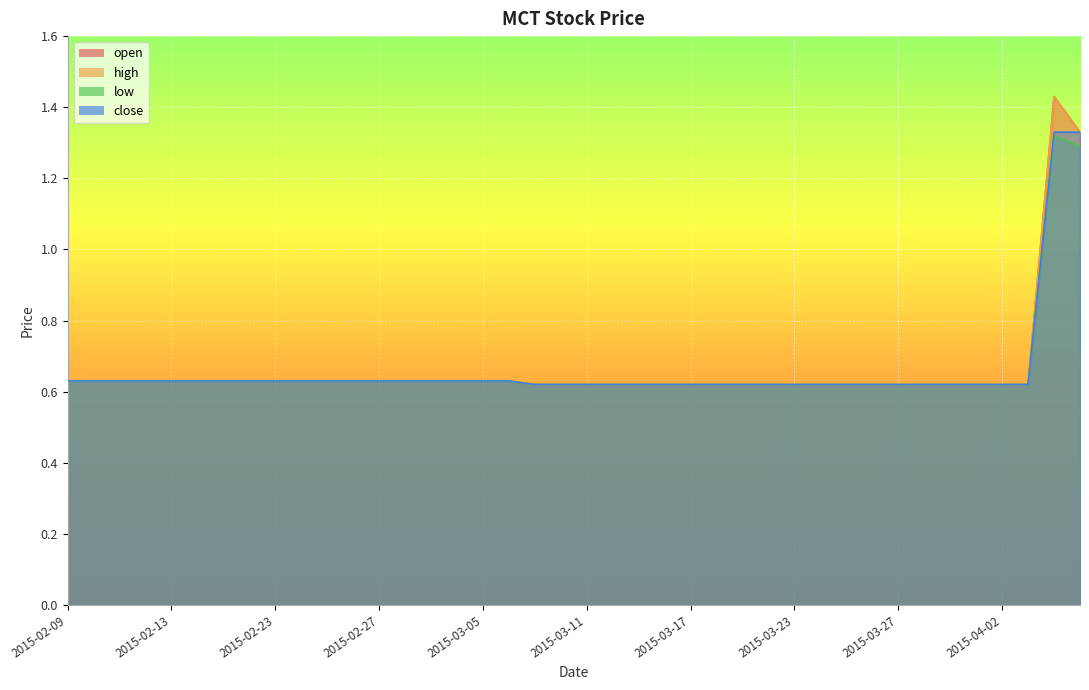

Rank the categories by open value from highest to lowest.

2015-04-06, 2015-04-07, 2015-02-09, 2015-02-10, 2015-02-11, 2015-02-12, 2015-02-13, 2015-02-16, 2015-02-17, 2015-02-18, 2015-02-23, 2015-02-24, 2015-02-25, 2015-02-26, 2015-02-27, 2015-03-02, 2015-03-03, 2015-03-04, 2015-03-05, 2015-03-06, 2015-03-09, 2015-03-10, 2015-03-11, 2015-03-12, 2015-03-13, 2015-03-16, 2015-03-17, 2015-03-18, 2015-03-19, 2015-03-20, 2015-03-23, 2015-03-24, 2015-03-25, 2015-03-26, 2015-03-27, 2015-03-30, 2015-03-31, 2015-04-01, 2015-04-02, 2015-04-03